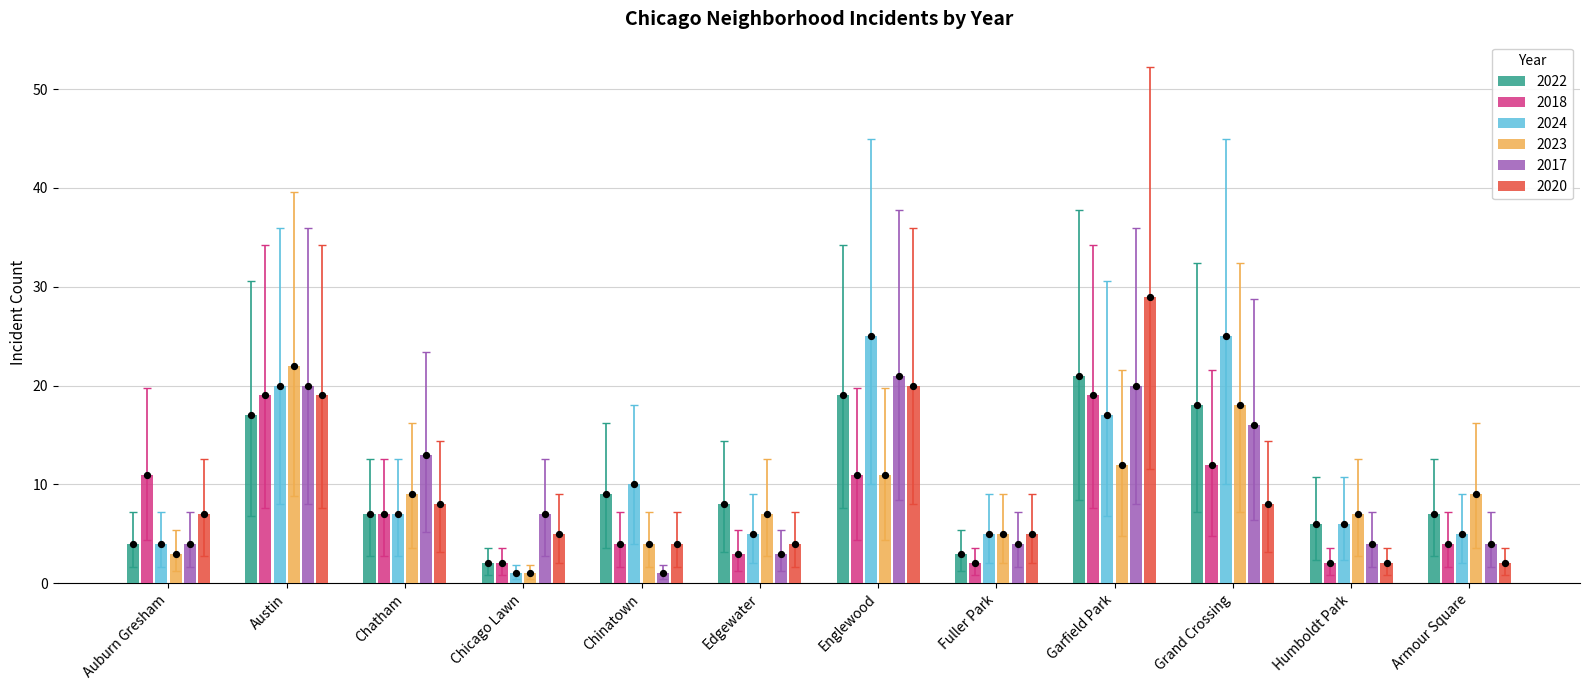

Which series reaches the minimum Y coordinate?

2024